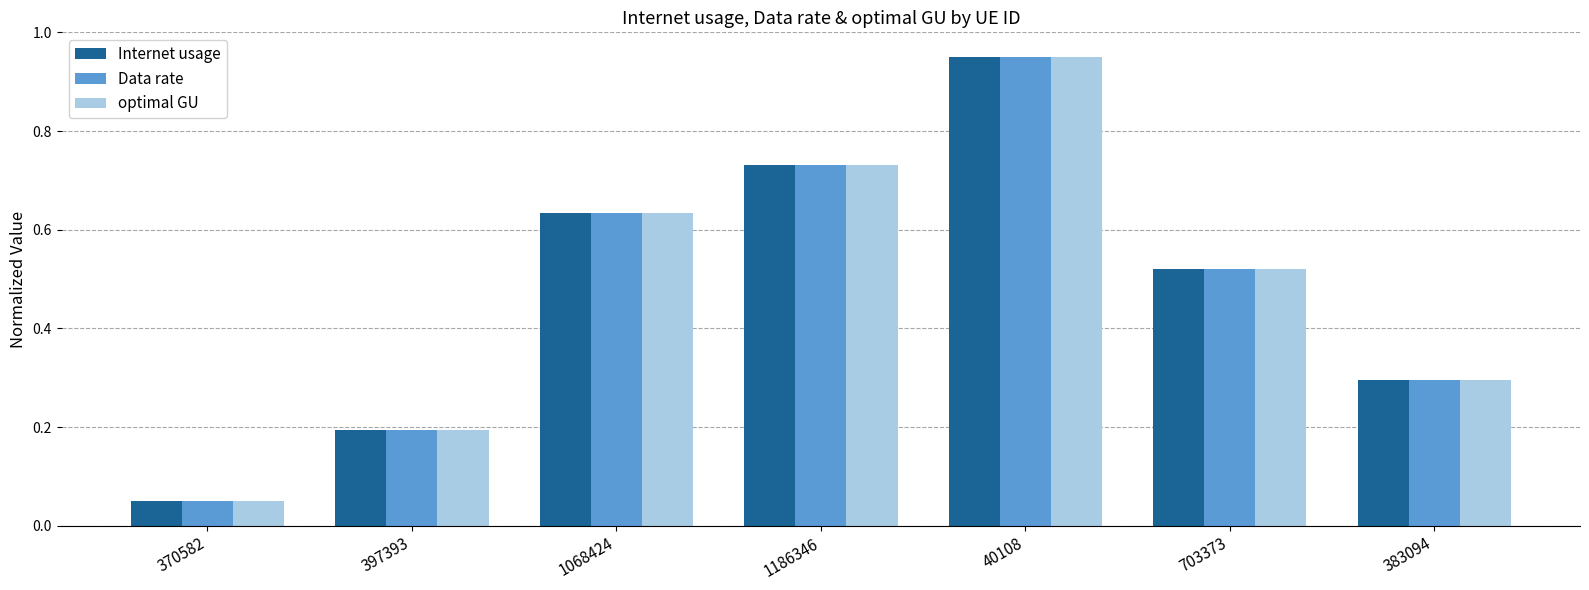

What is the sum of all Internet usage values?

3.4